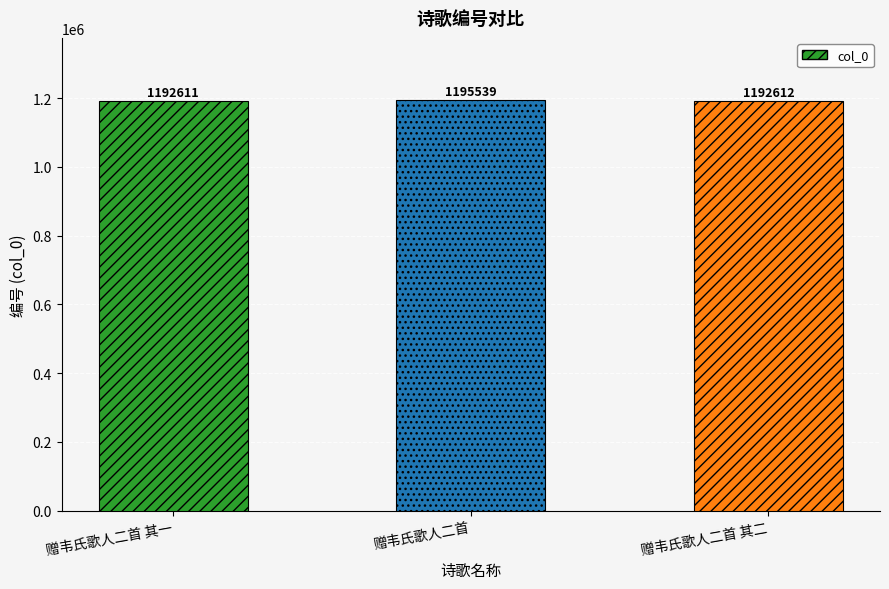

What position from the left is 赠韦氏歌人二首?

2